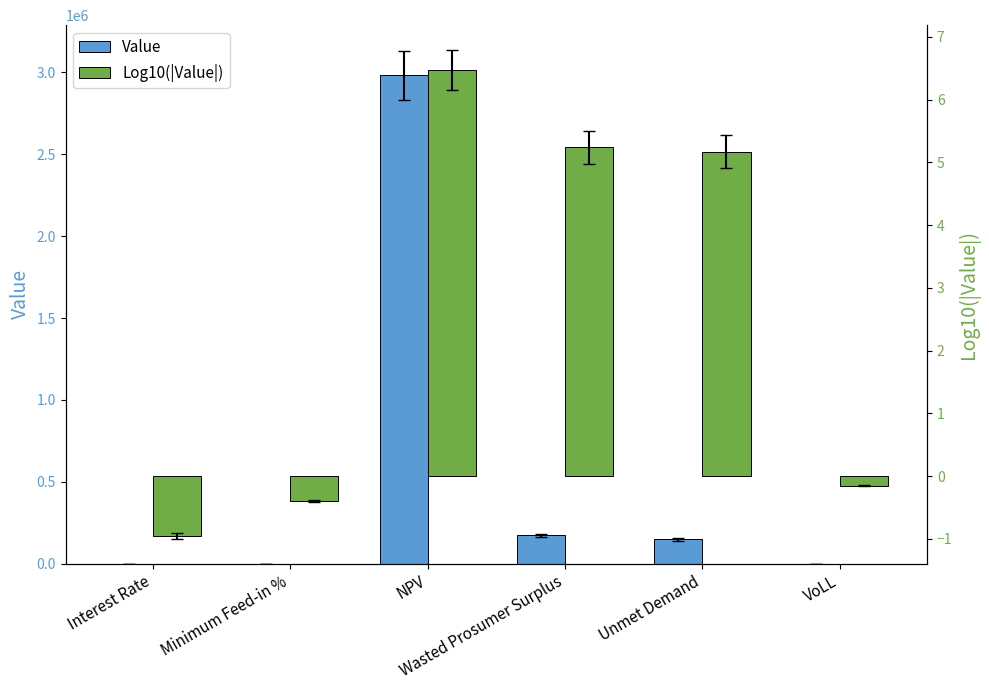

What position from the left is VoLL?

6